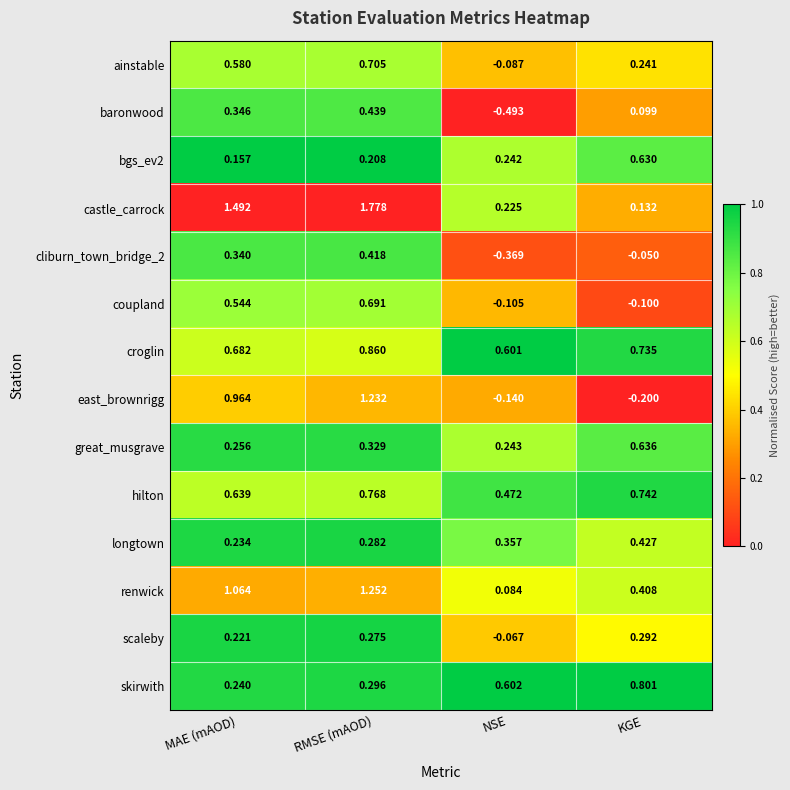

At which label is baronwood closest to 0?

KGE